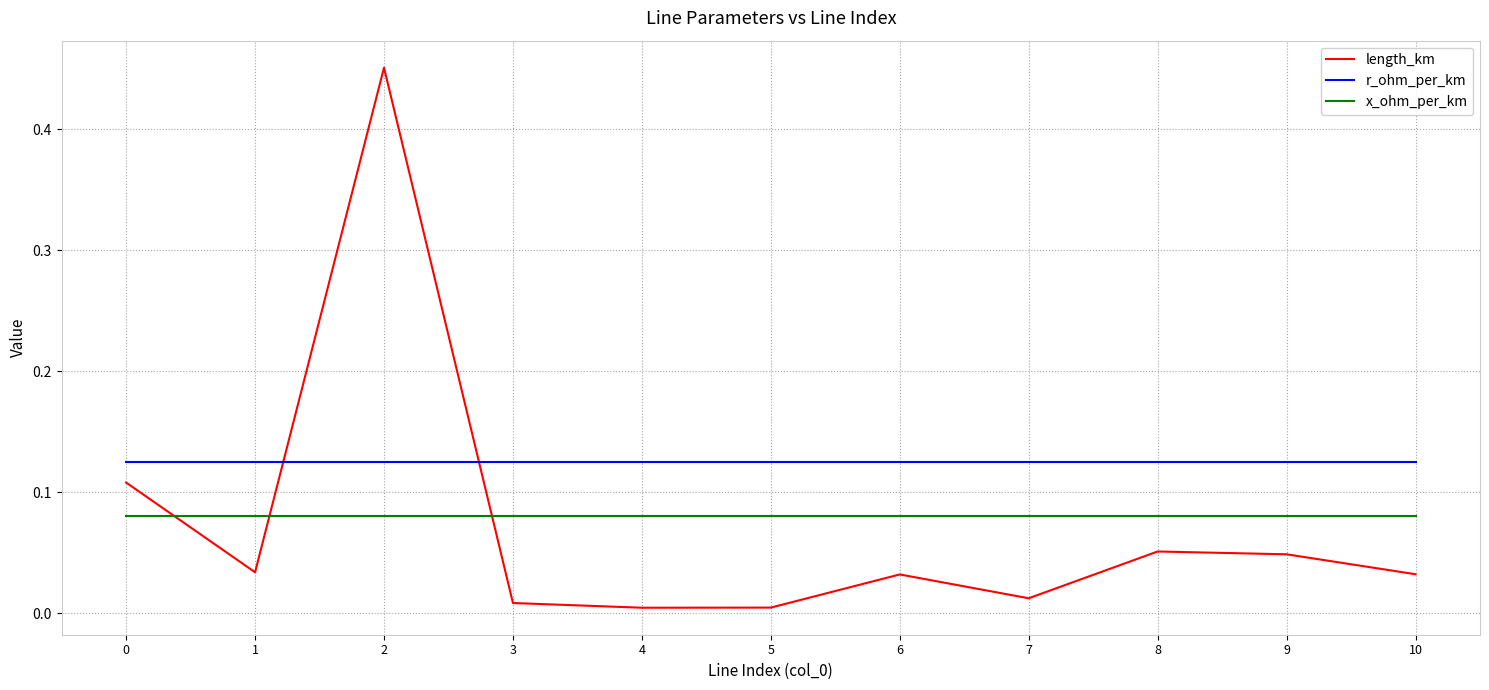

What is the total value across all series at 9?

0.3